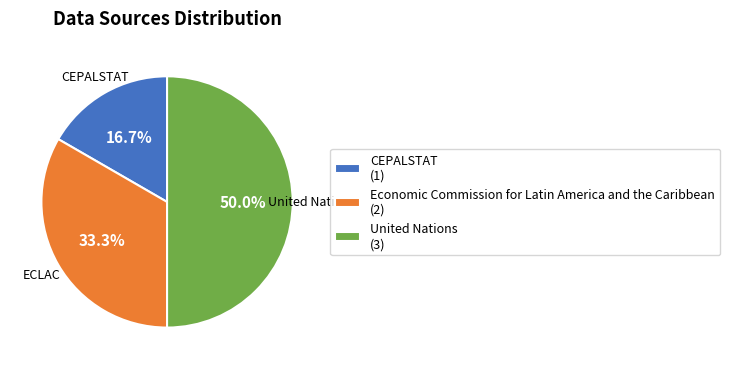

What is the smallest slice in the pie chart?

CEPALSTAT